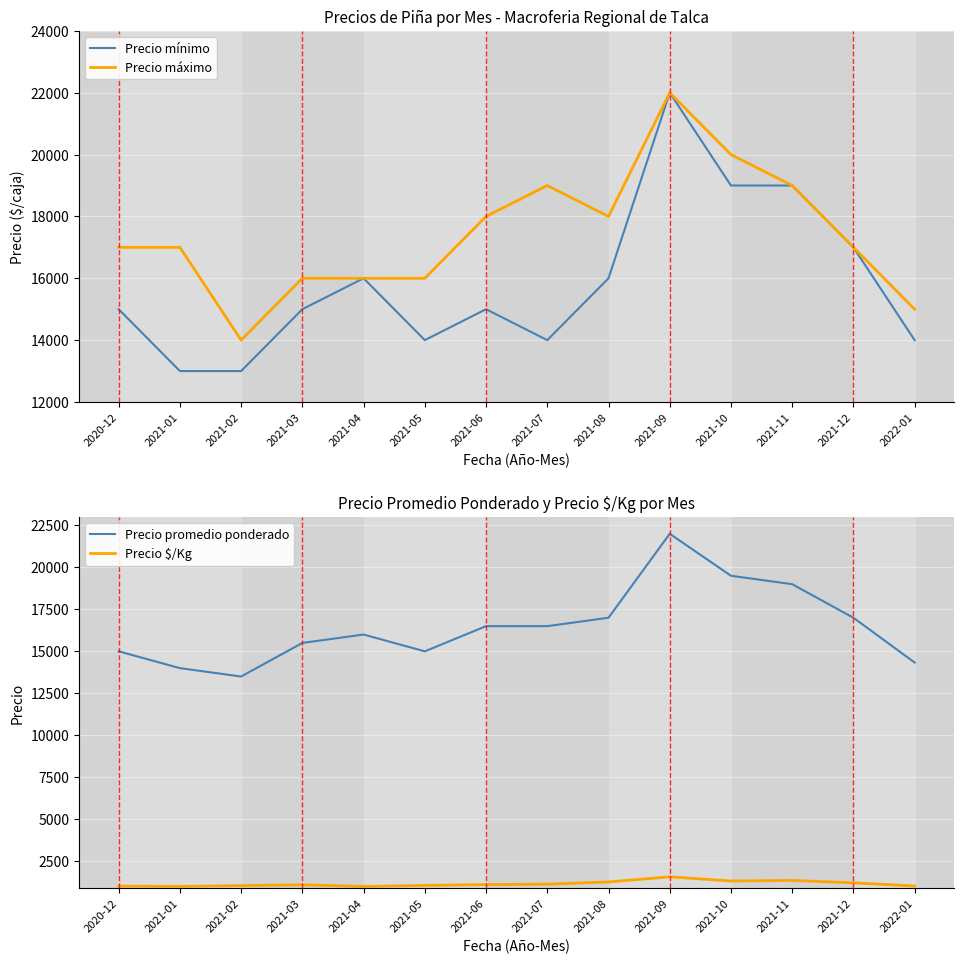

At 2021-04, list the series in order from largest to smallest.

Precio mínimo, Precio máximo, Precio promedio ponderado, Precio $/Kg